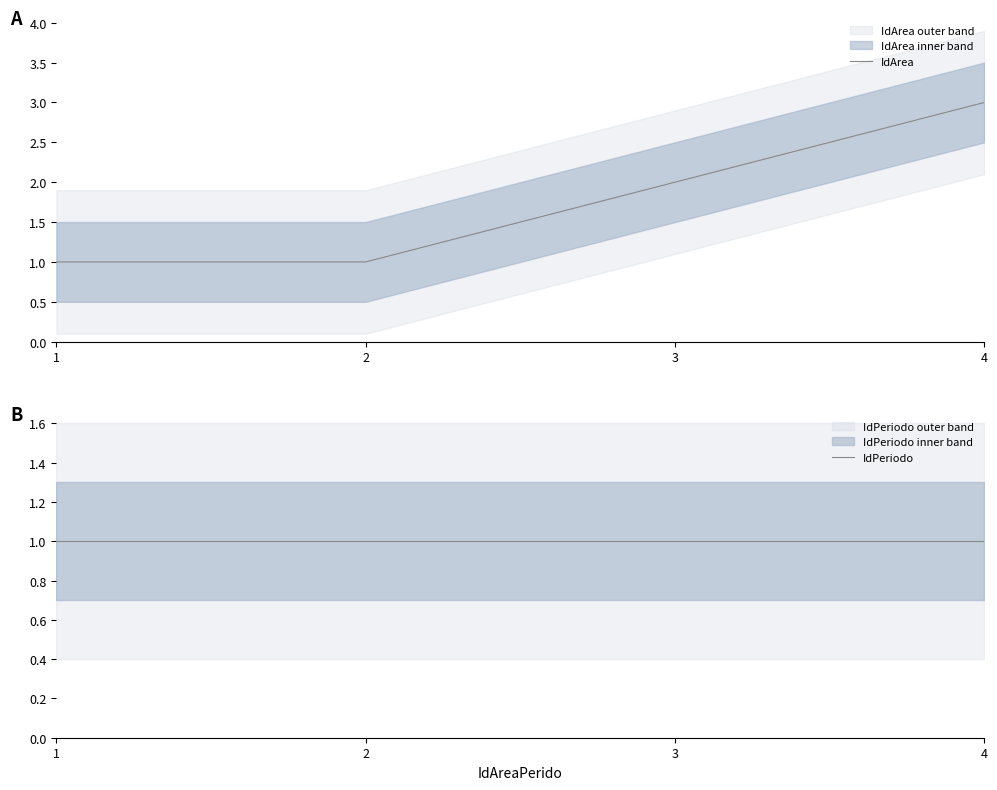

At how many categories does at least one series exceed 1?

2